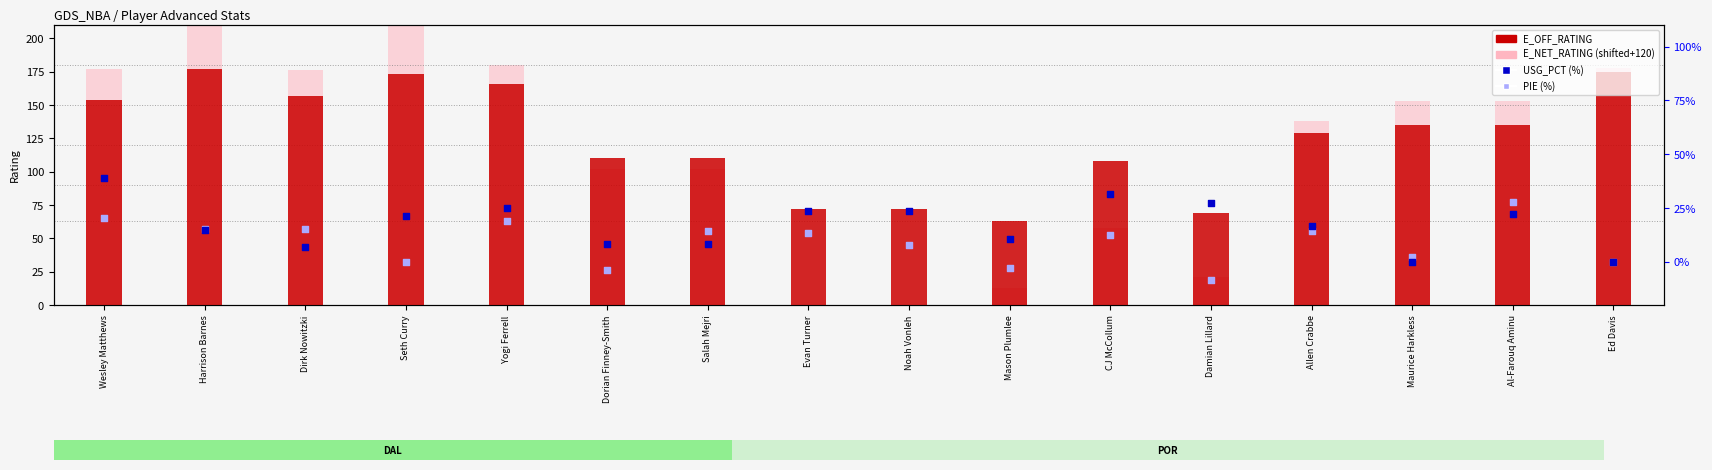

Which series reaches the minimum Y coordinate?

PIE (%)